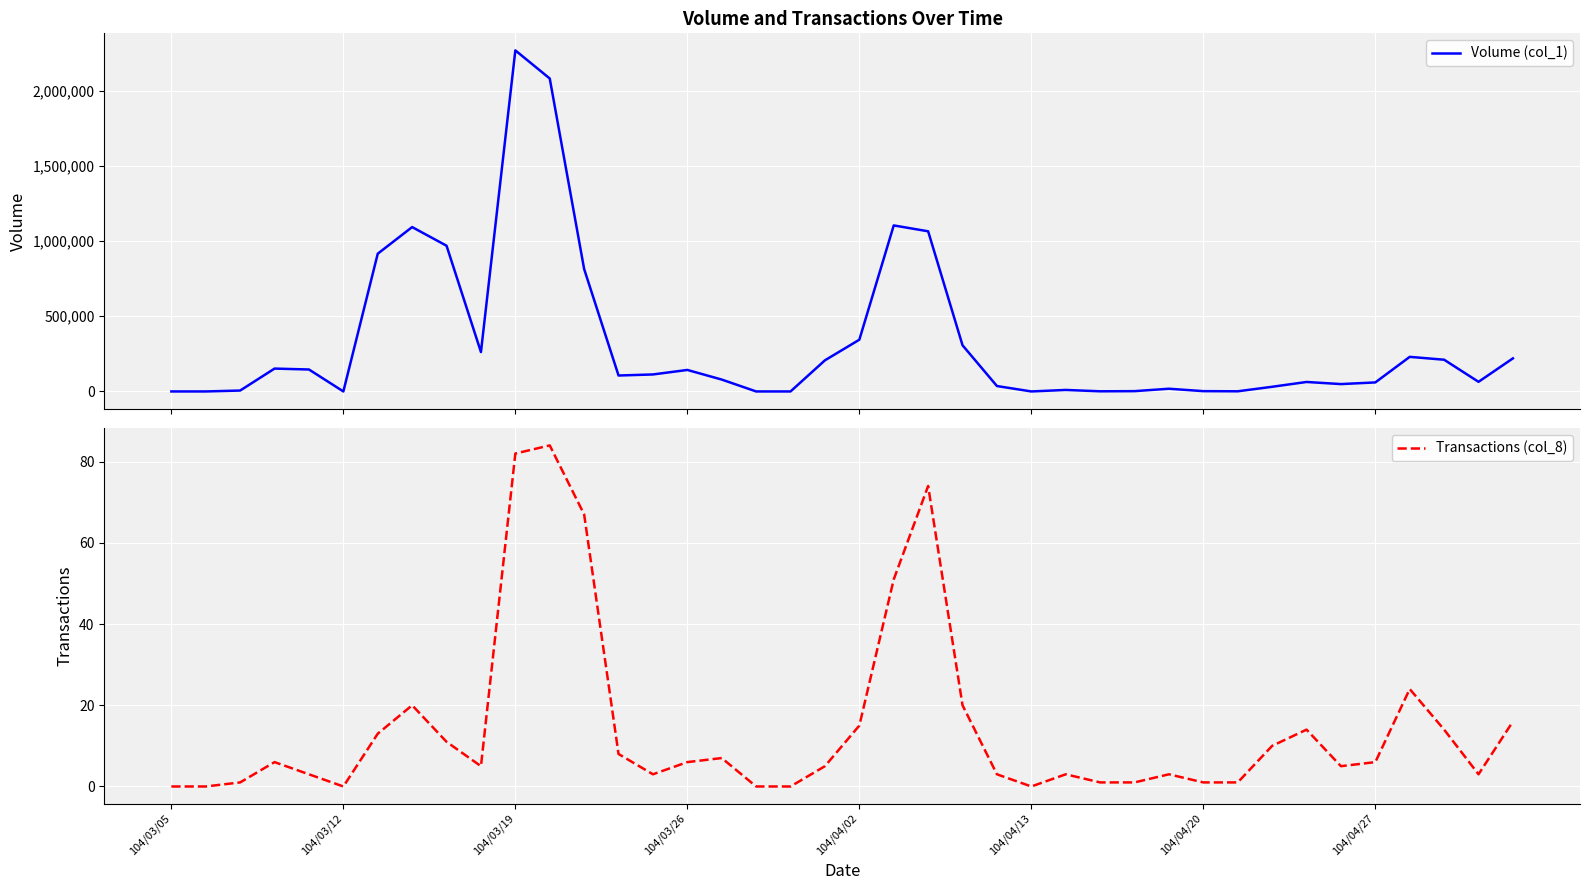

How many series are shown in this chart?

2